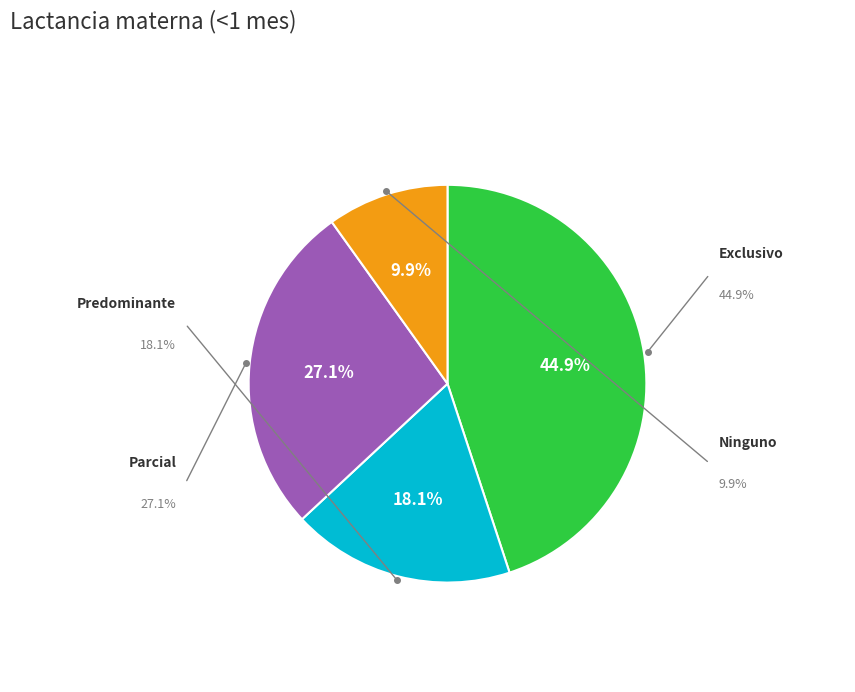

Is there any slice that represents more than half of the pie?

No